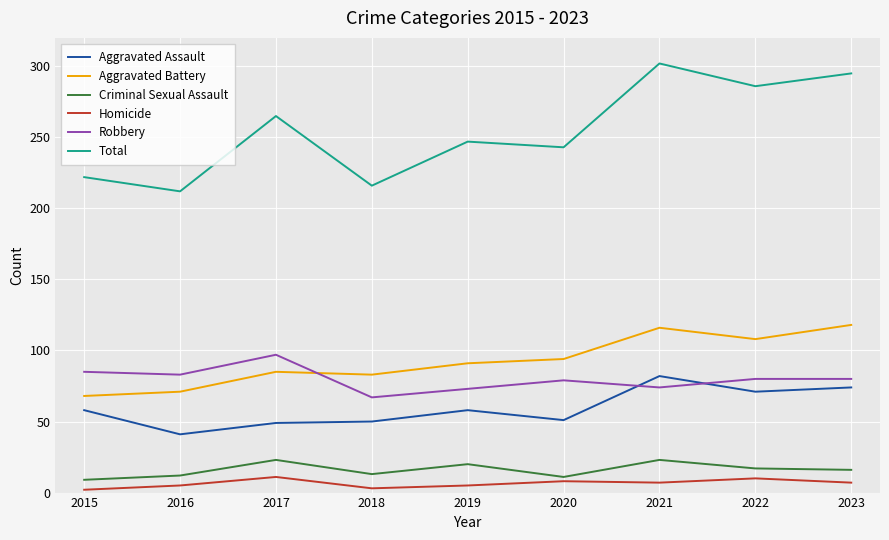

Is it true that Robbery equals 119 at 2022?

False